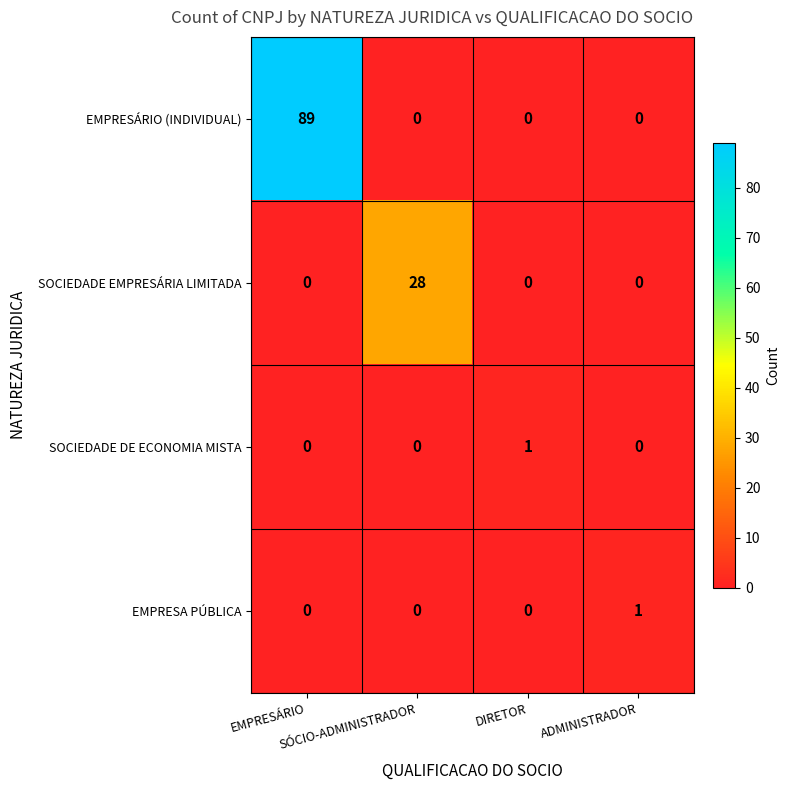

Which series has the largest range (max minus min)?

EMPRESÁRIO (INDIVIDUAL)